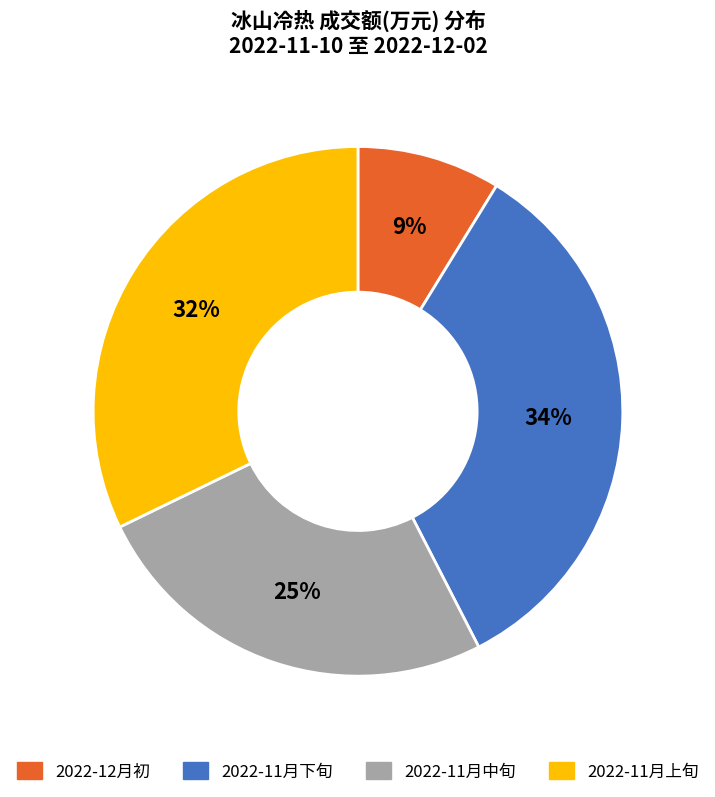

Does any single category account for the majority?

No